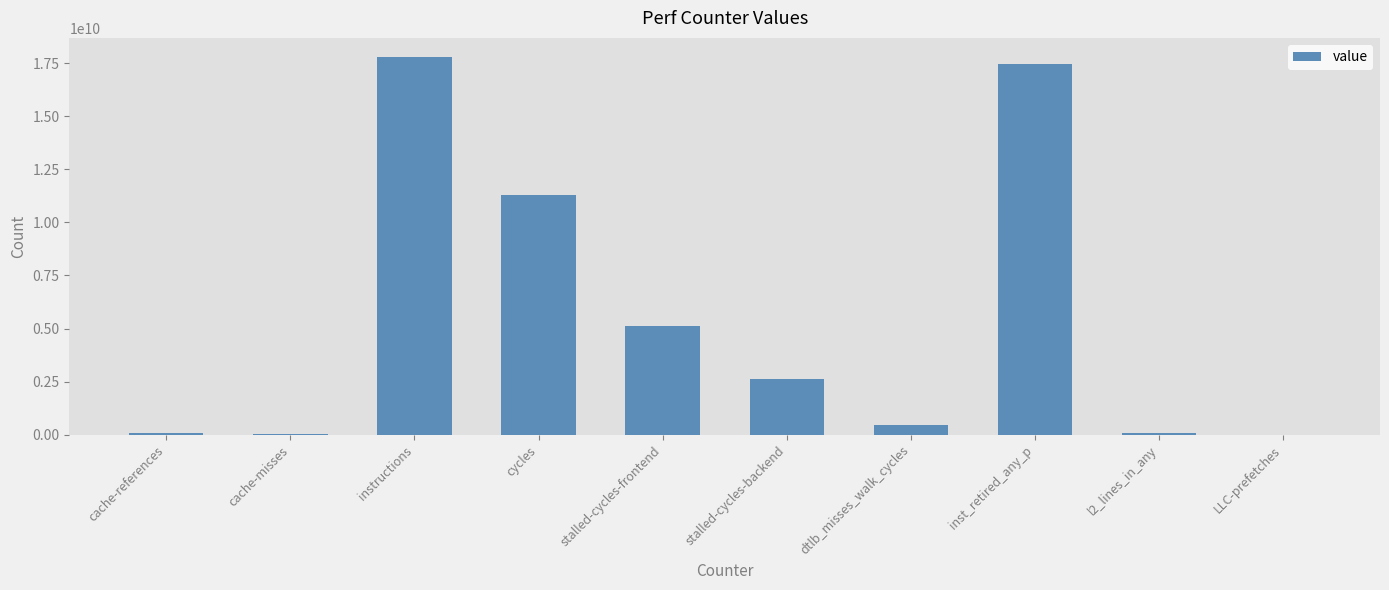

The chart shows a value of 8127719401 at inst_retired_any_p. True or false?

False